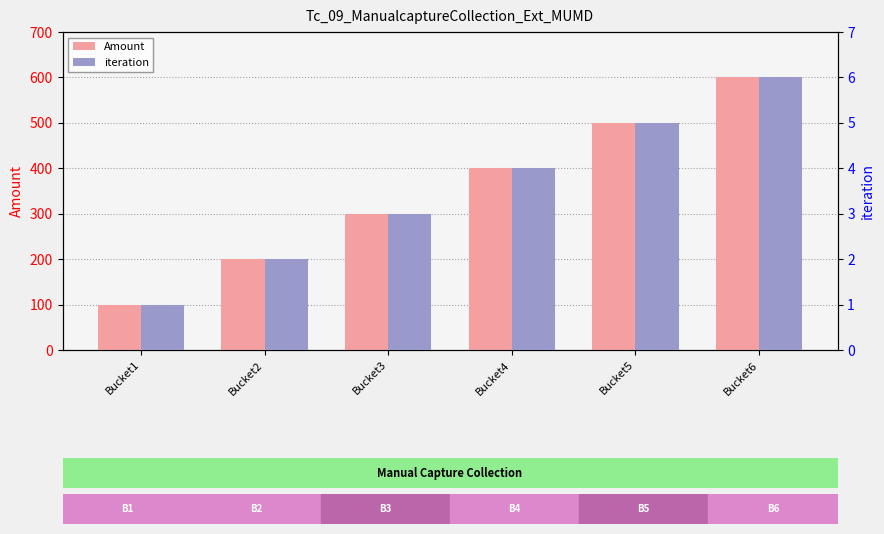

What is the difference between the maximum and minimum values in the iteration series?

5